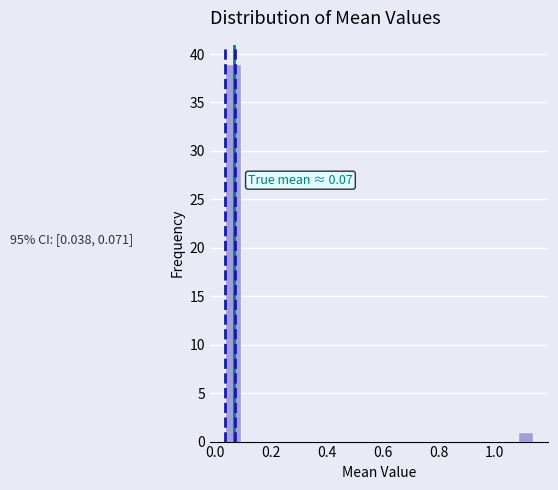

Around what value on the x-axis is the tallest bar? Give the approximate position of its centre, as read against the axis.

0.06